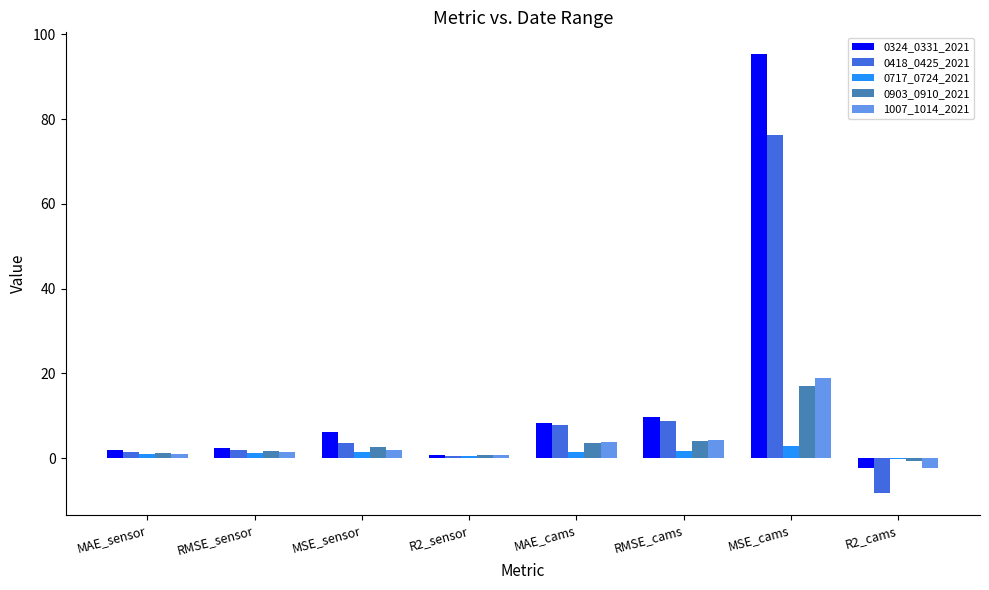

True or false: 0903_0910_2021 has a value of 4.1 at RMSE_cams.

True